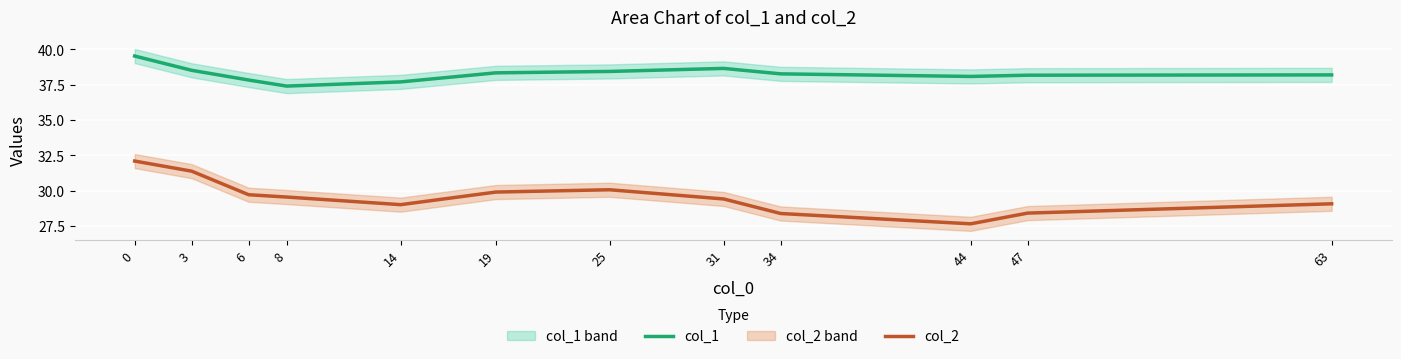

What is the approximate value of col_2 at 19?

29.9